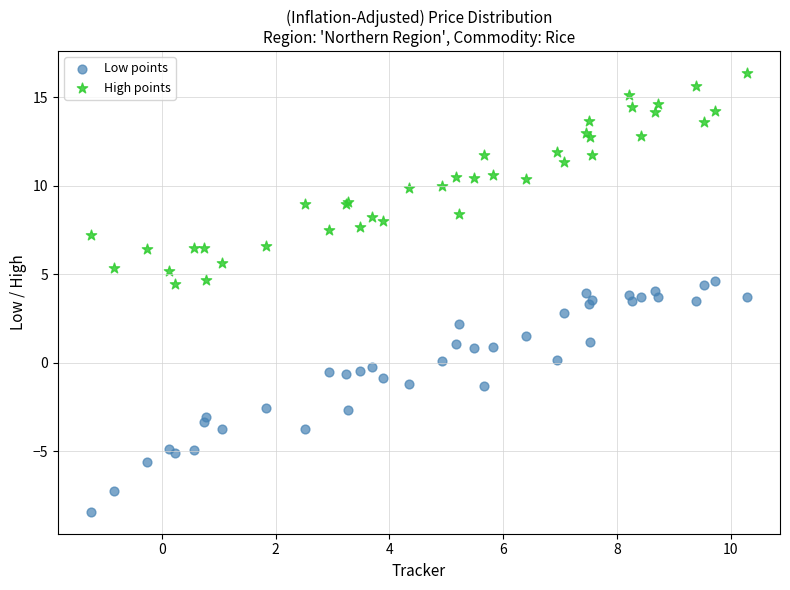

Which series has the widest spread of Y values?

Low points